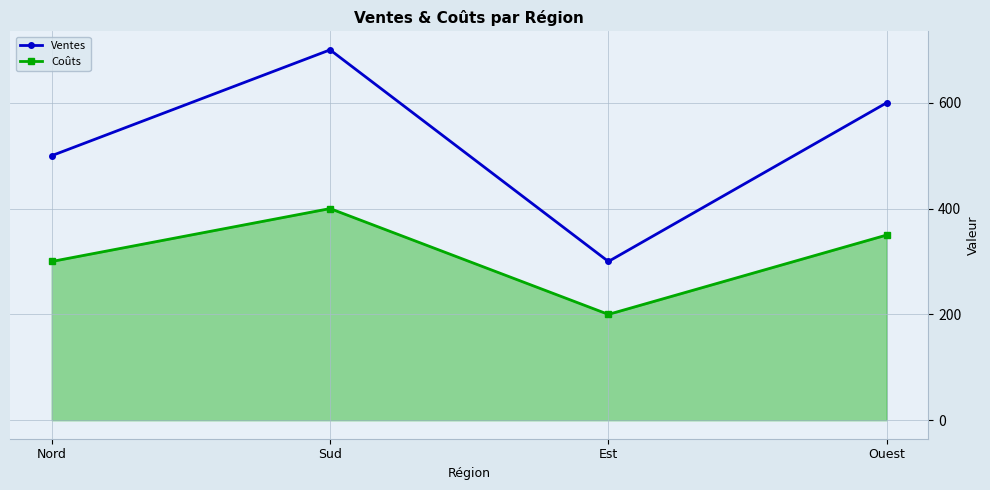

Between Sud and Est, which series saw the biggest shift?

Ventes